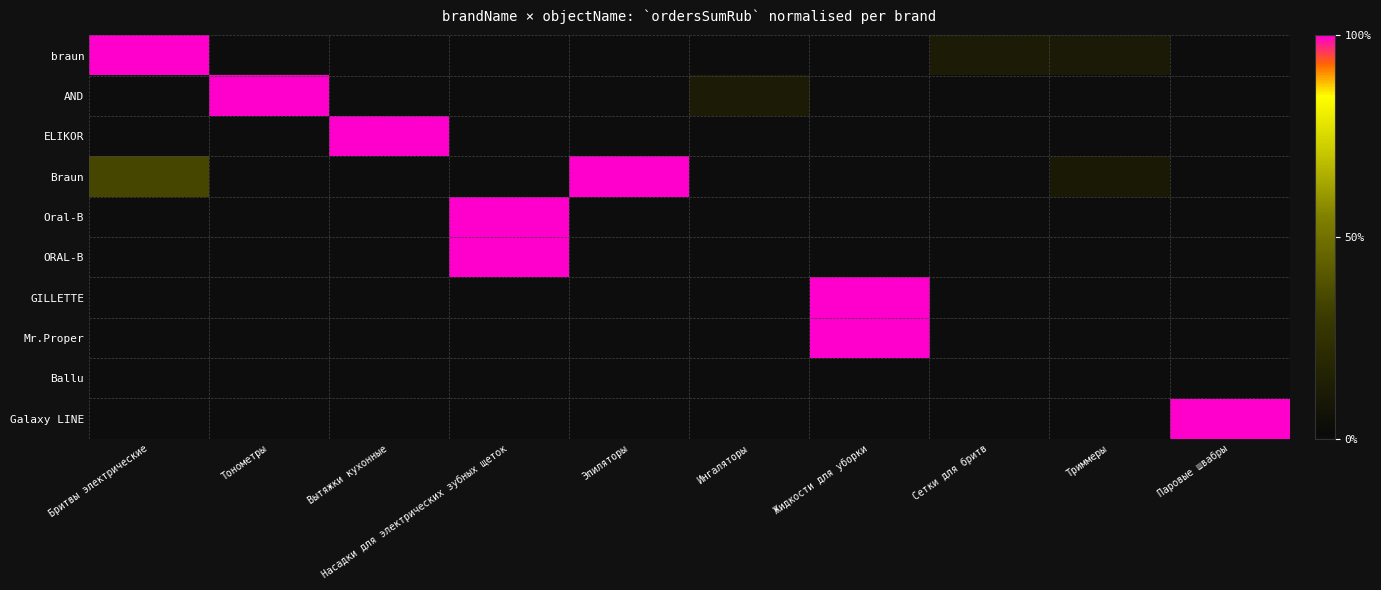

At how many categories does at least one series exceed 0?

10